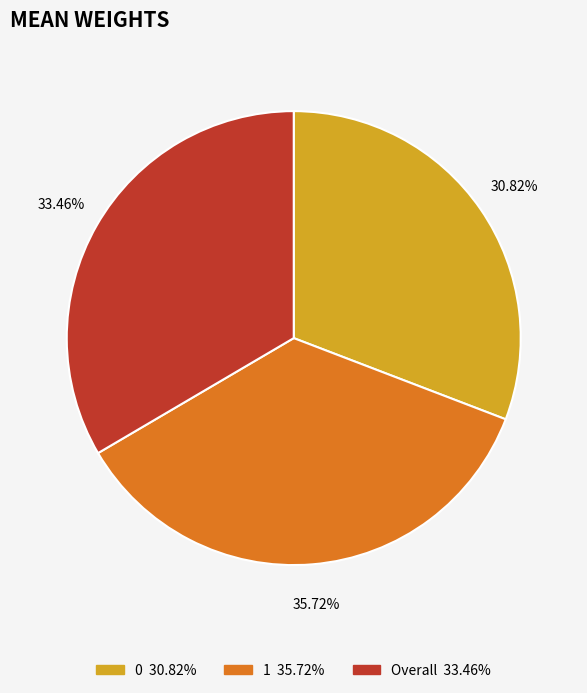

What is the largest slice in the pie chart?

1